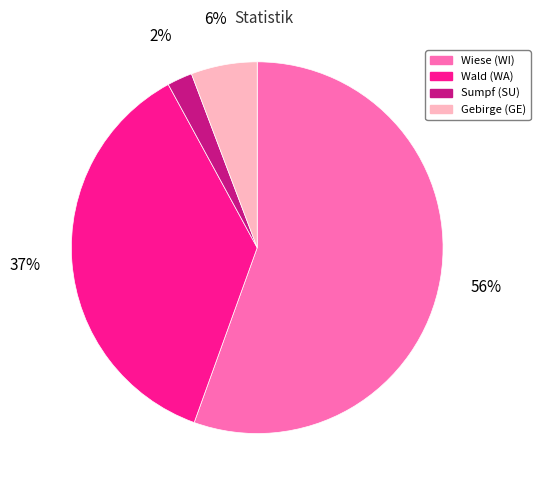

Do Wiese (WI) and Gebirge (GE) together represent more than half of the pie?

Yes